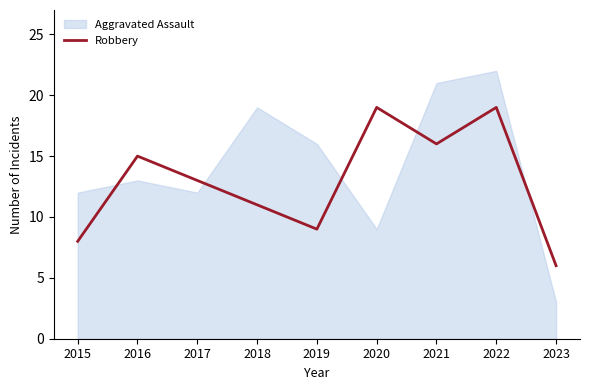

How many values are below 13?

4